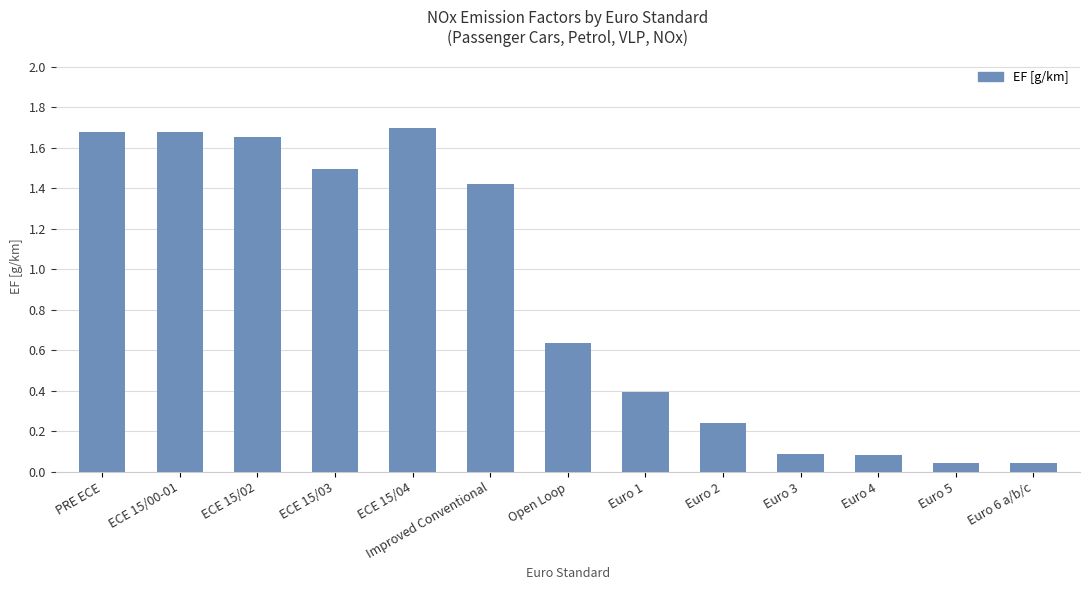

What is the label of the 6th bar from the left?

Improved Conventional